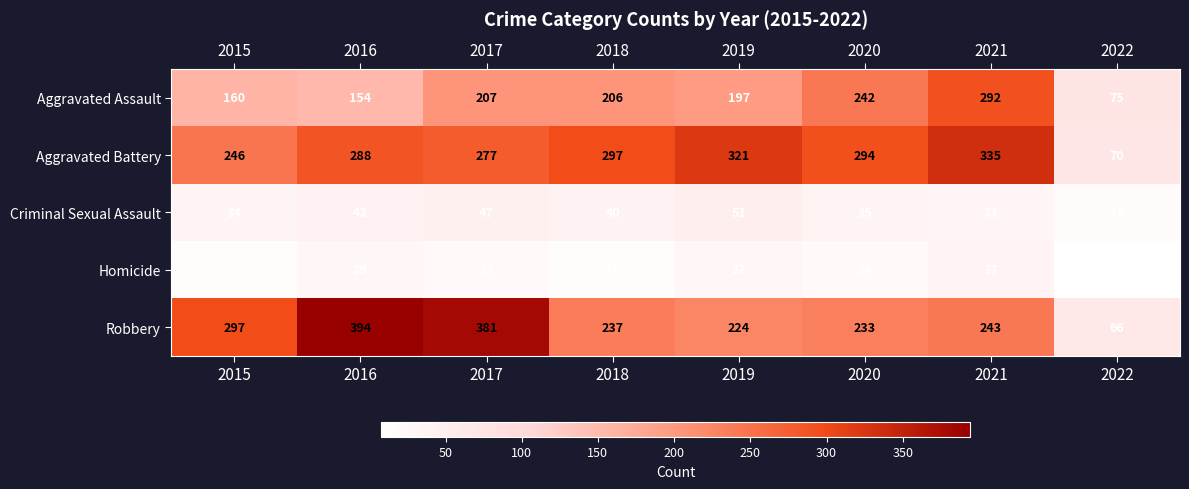

List the series in order of their peak value, highest first.

Robbery, Aggravated Battery, Aggravated Assault, Criminal Sexual Assault, Homicide